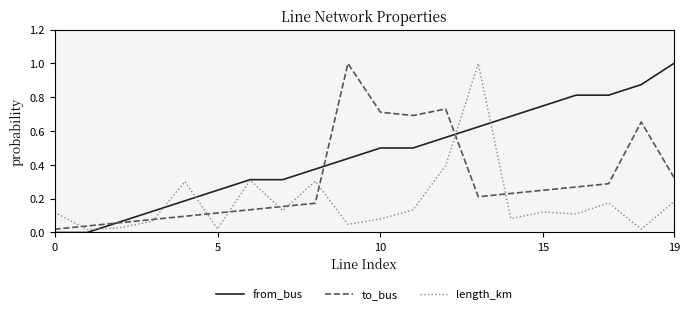

What is the greatest value displayed?

1.0